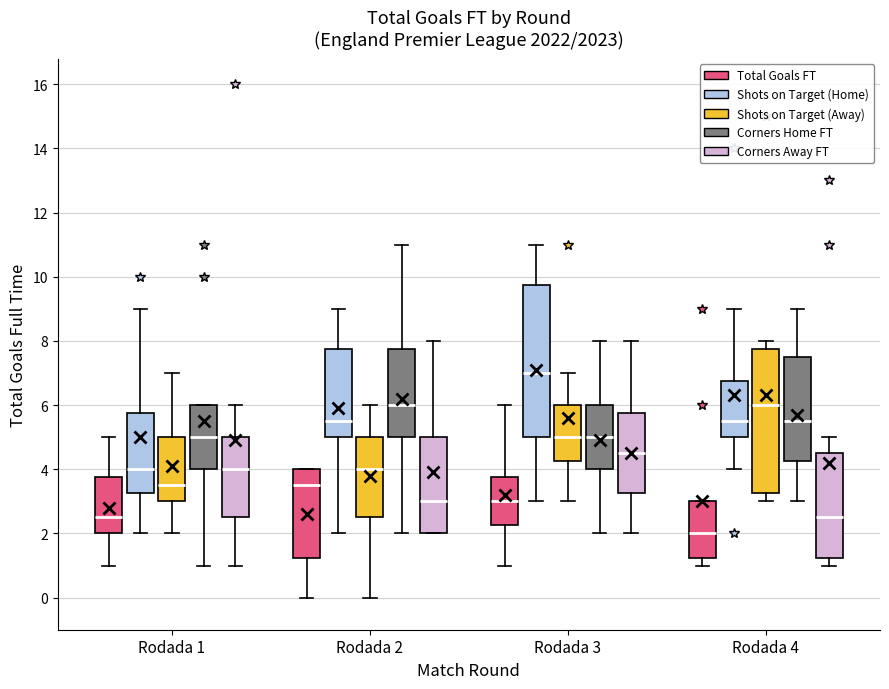

Which box is the tallest, from its lower edge to its upper edge?

Rodada 3 (Shots on Target (Home))